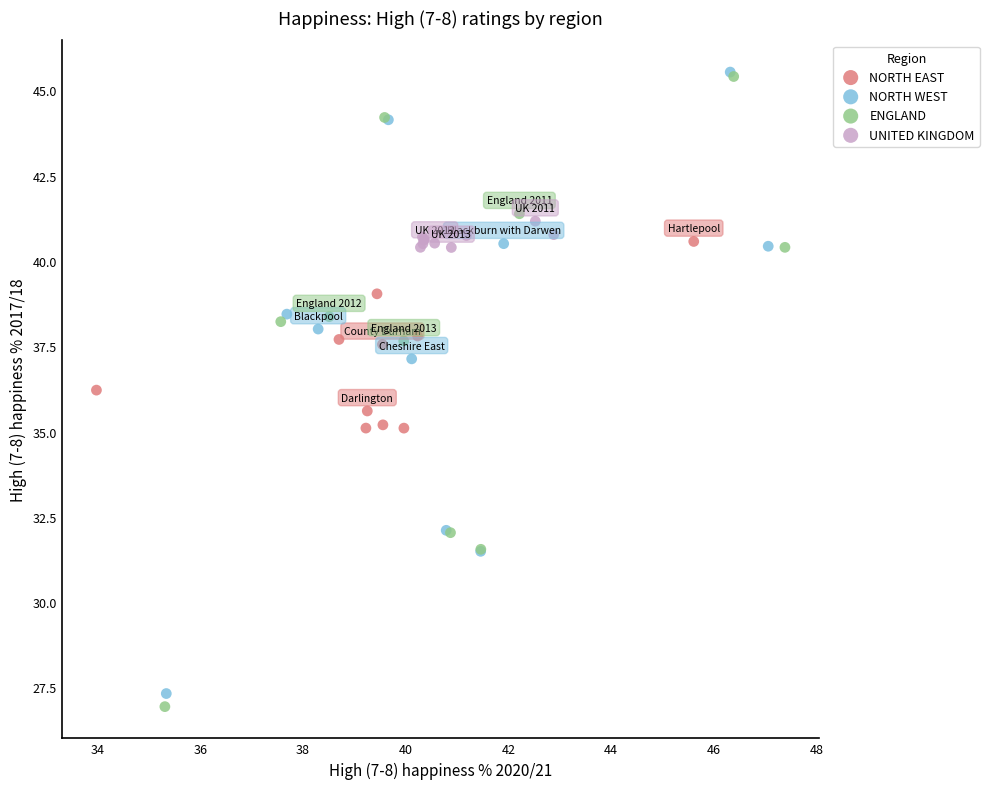

Which series has the widest spread of Y values?

ENGLAND